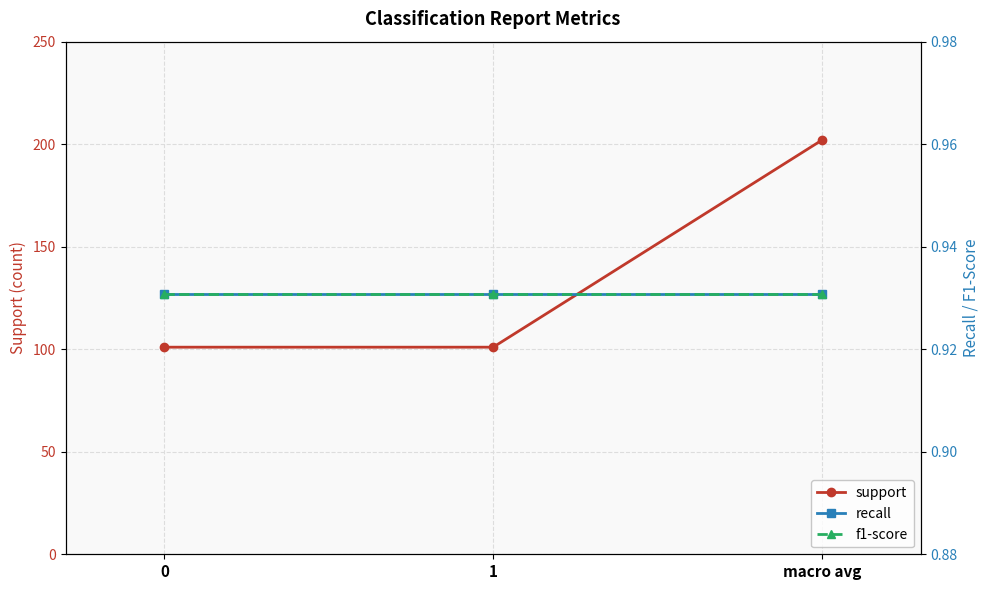

How many lines are shown in the chart?

3